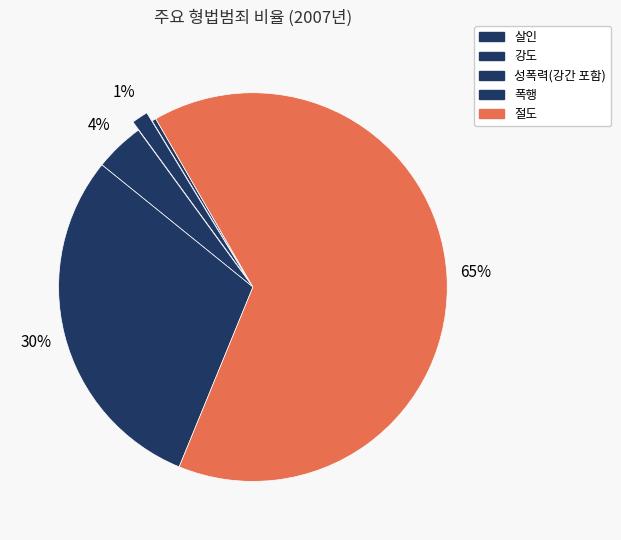

Count the number of slices in the pie.

5